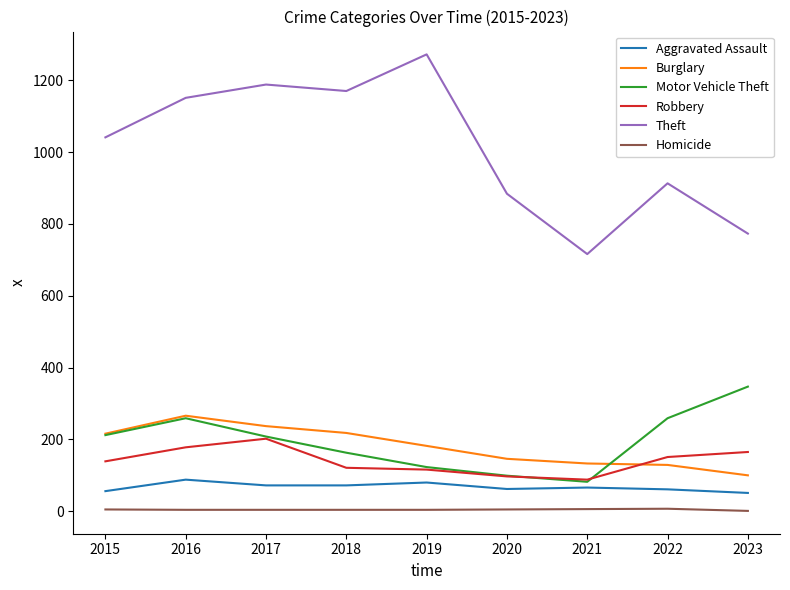

What is the difference between the Burglary values at 2021 and 2015?

83